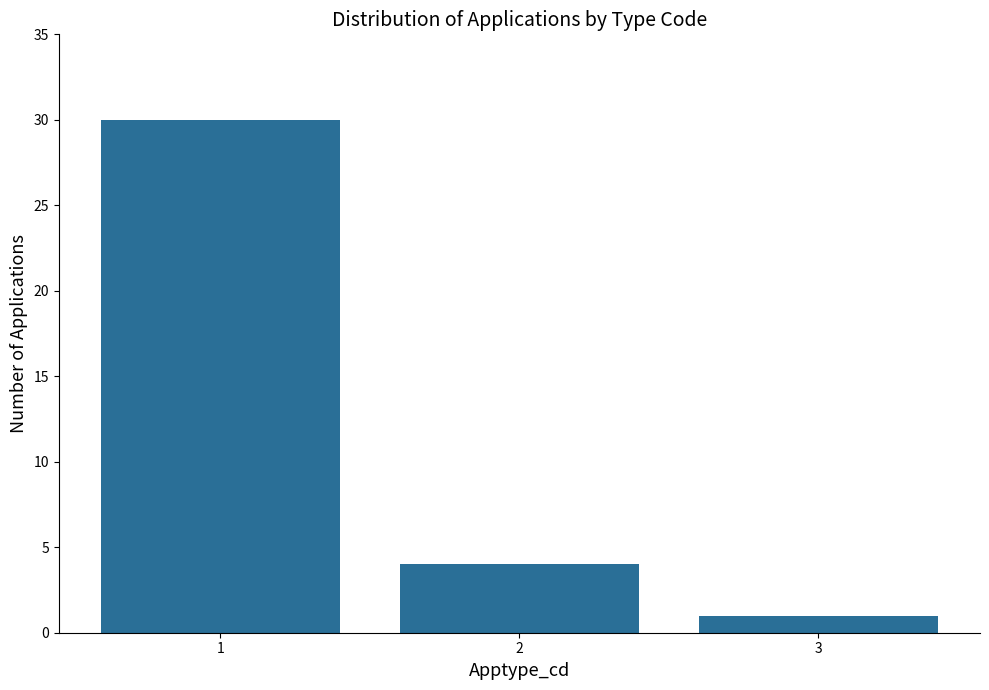

What is the sum of the values at 3 and 2?

5